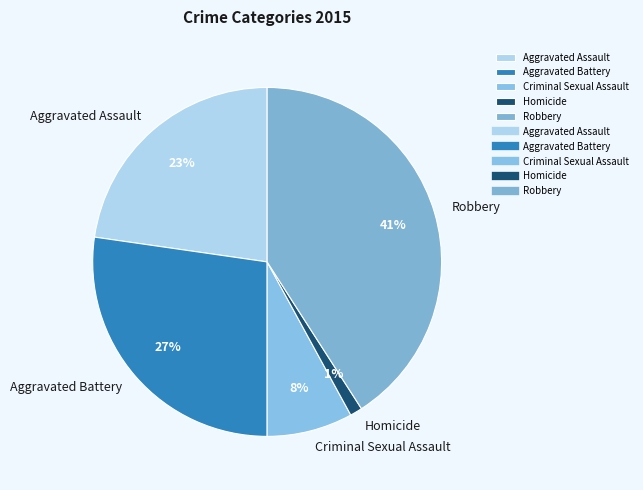

Rank the categories by value from highest to lowest.

Robbery, Aggravated Battery, Aggravated Assault, Criminal Sexual Assault, Homicide